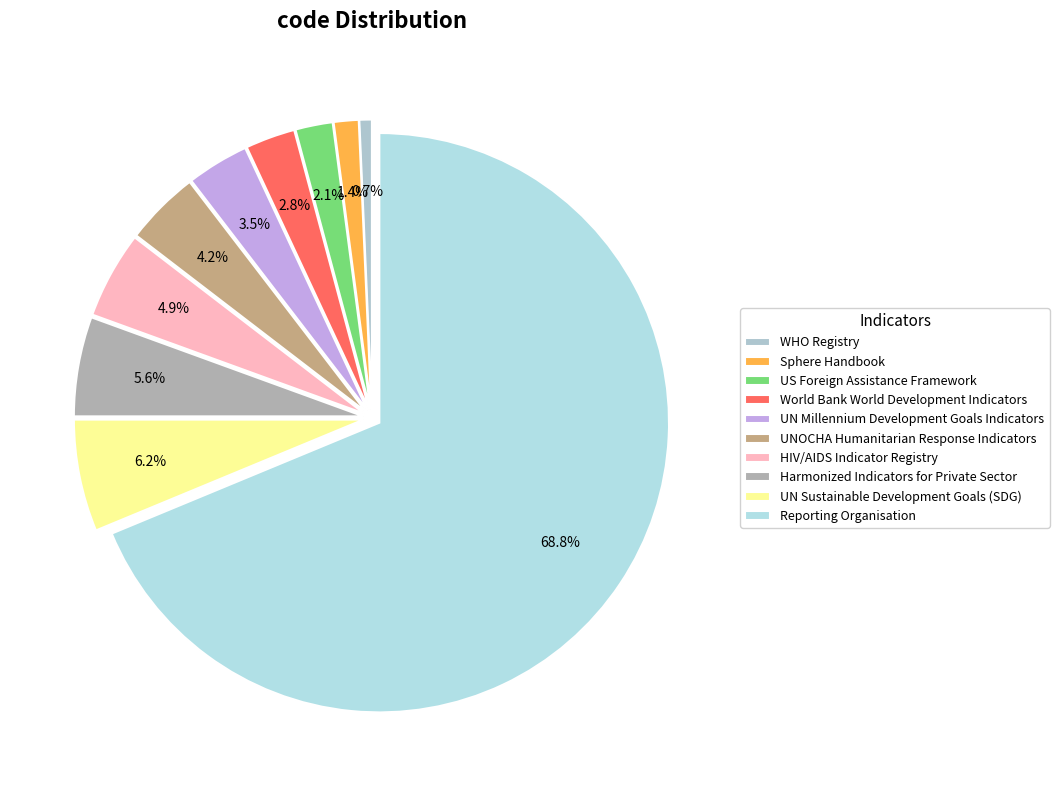

Is Reporting Organisation the majority of the pie?

Yes